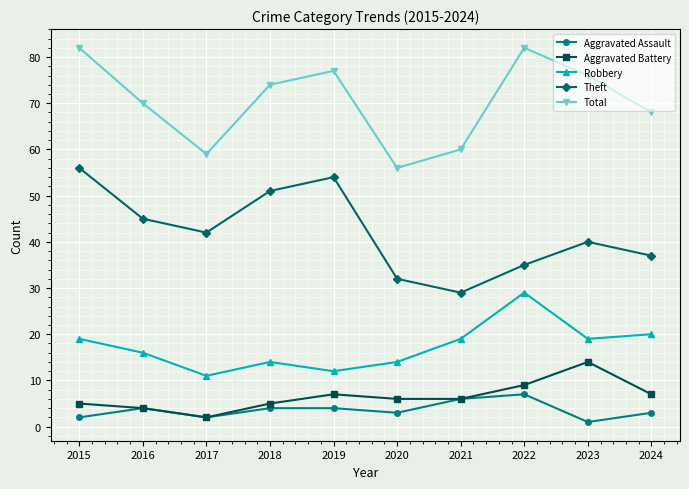

Rank the series by their maximum value, from lowest to highest.

Aggravated Assault, Aggravated Battery, Robbery, Theft, Total